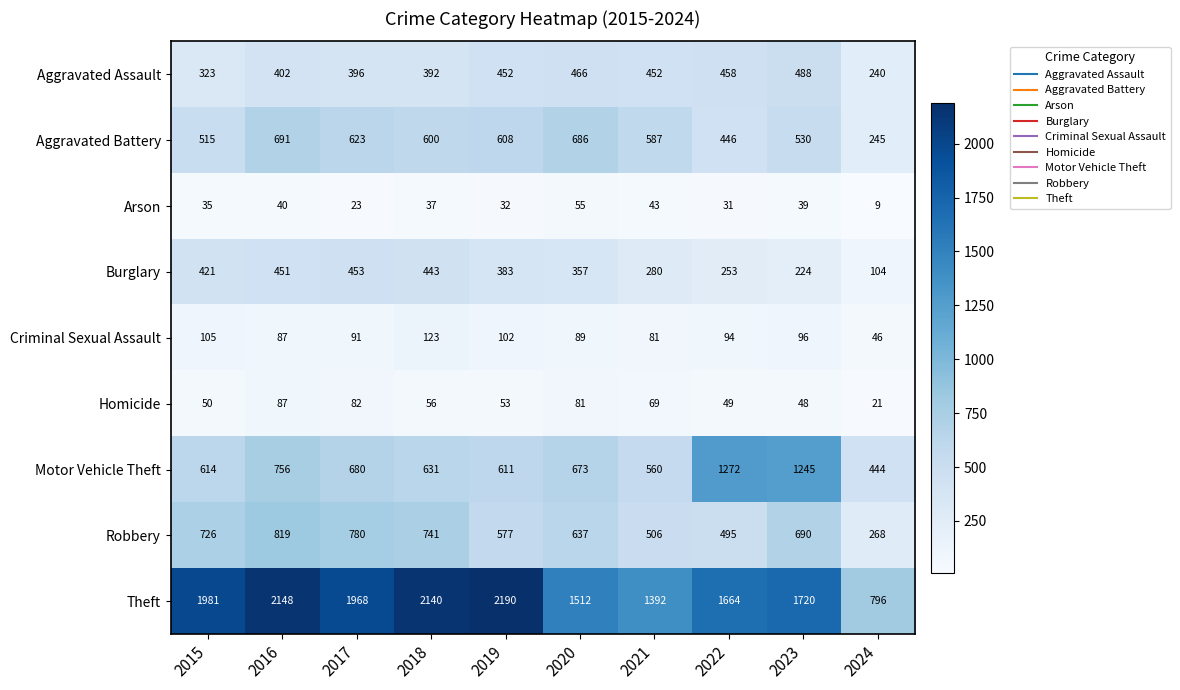

List the labels in order of Criminal Sexual Assault value, largest first.

2018, 2015, 2019, 2023, 2022, 2017, 2020, 2016, 2021, 2024